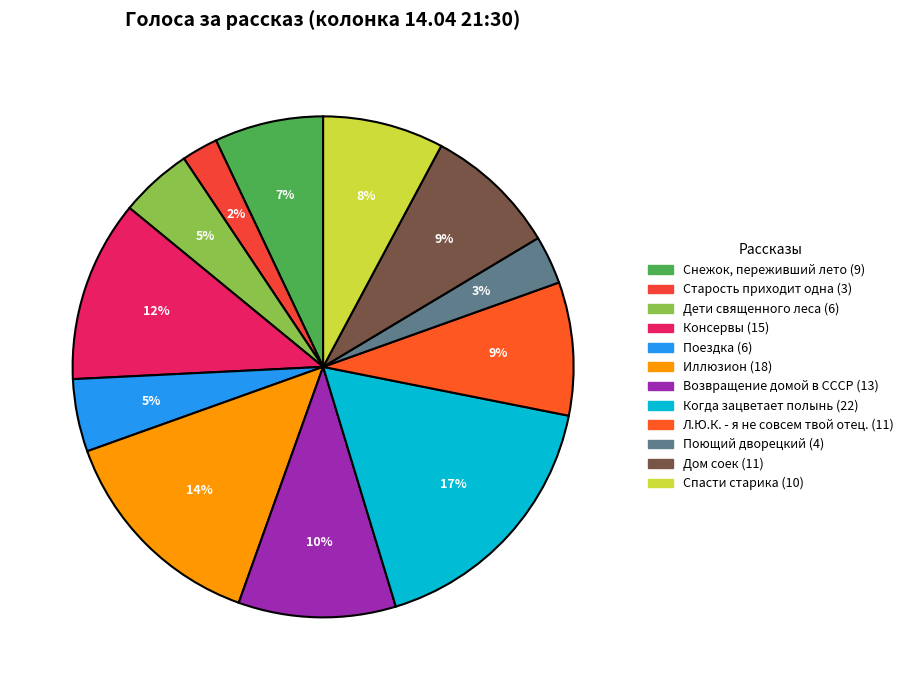

Count the number of slices in the pie.

12